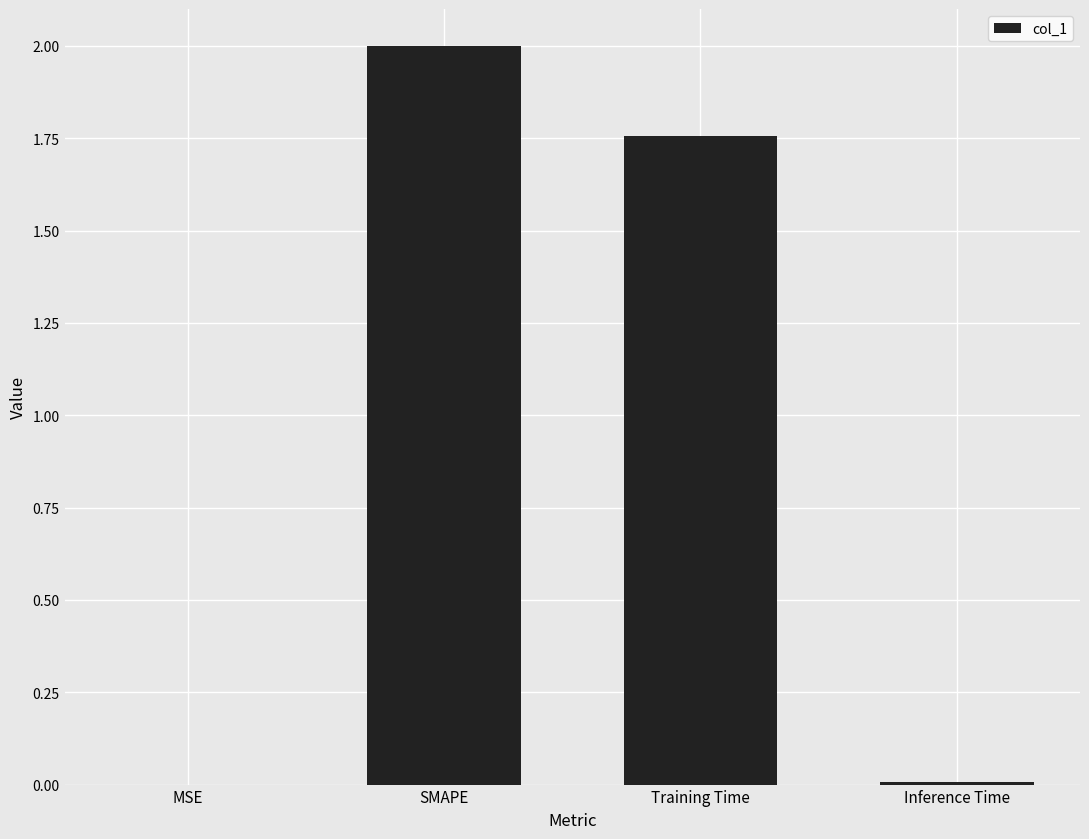

Does the chart contain stacked bars?

No